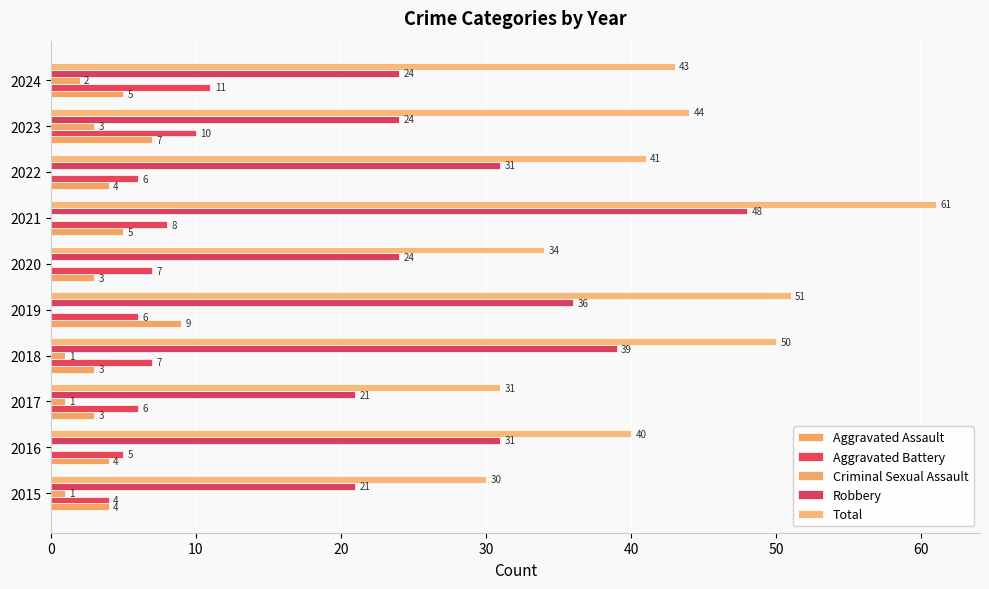

How many positive values does the Criminal Sexual Assault series have?

5